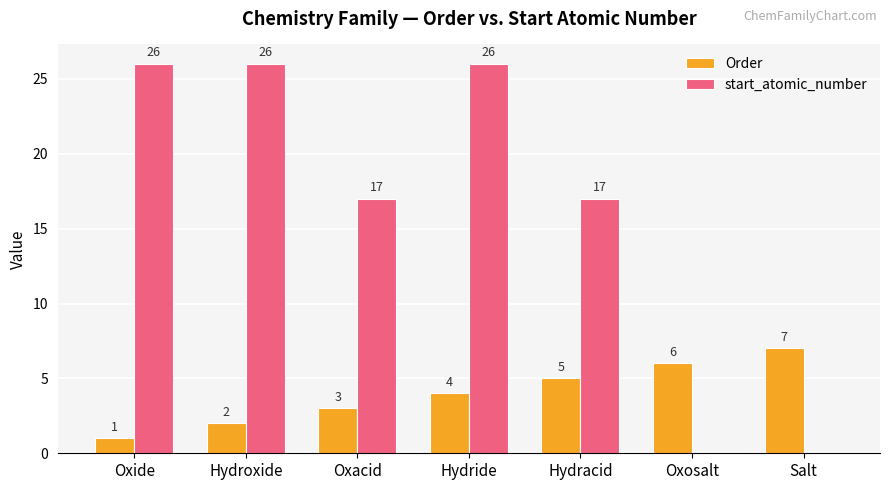

What is the sum of the start_atomic_number values at Hydroxide and Hydracid?

43